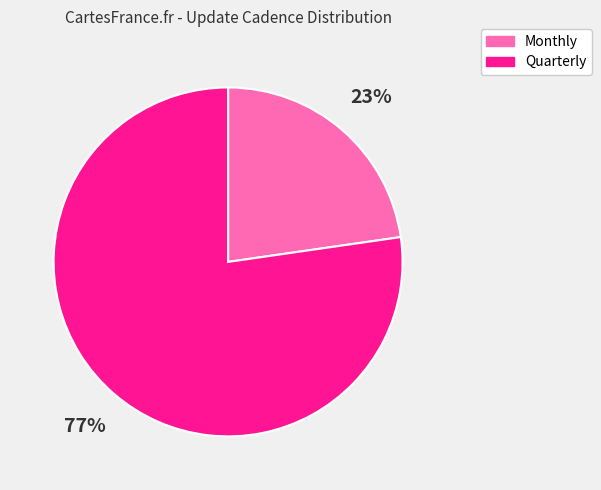

To the nearest percent, what portion does Monthly represent?

23%